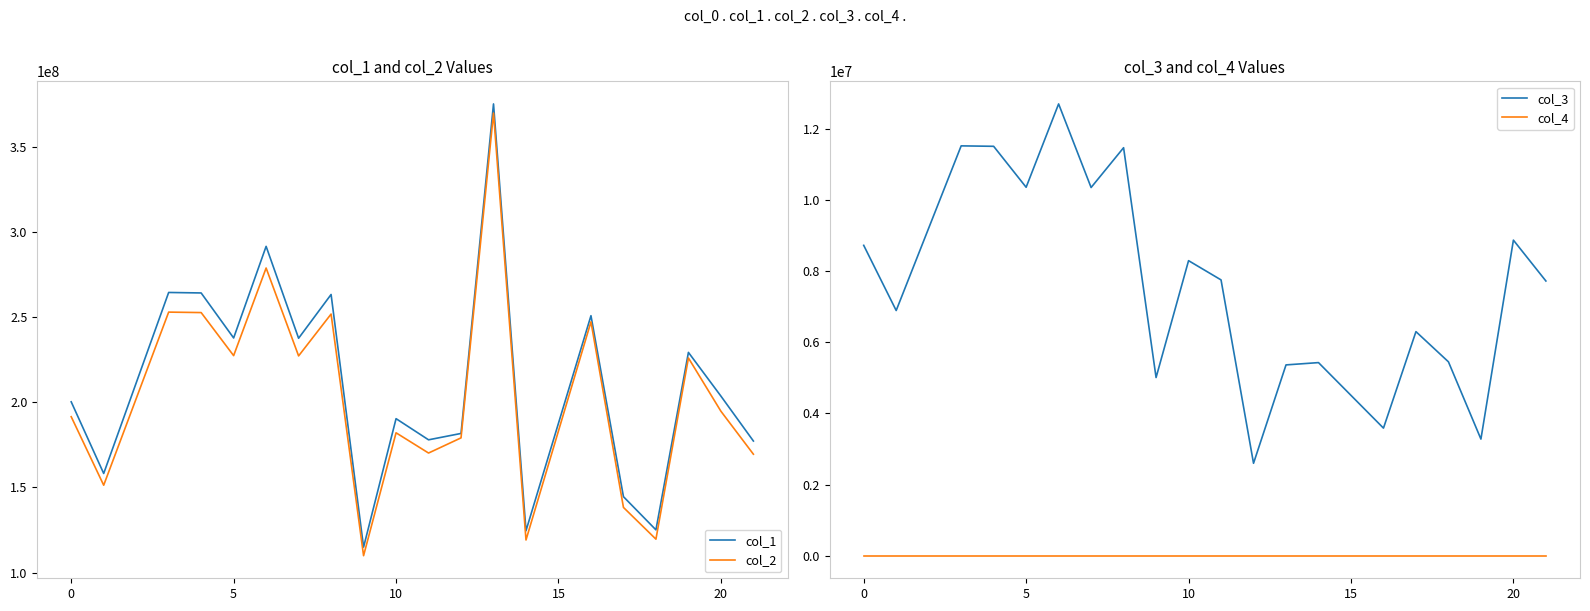

At how many categories does at least one series exceed 324206468?

1